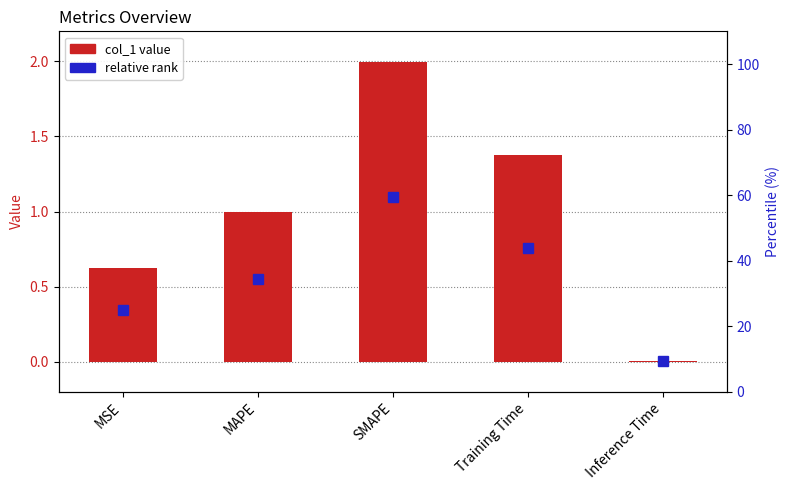

How many bars are there in total?

5